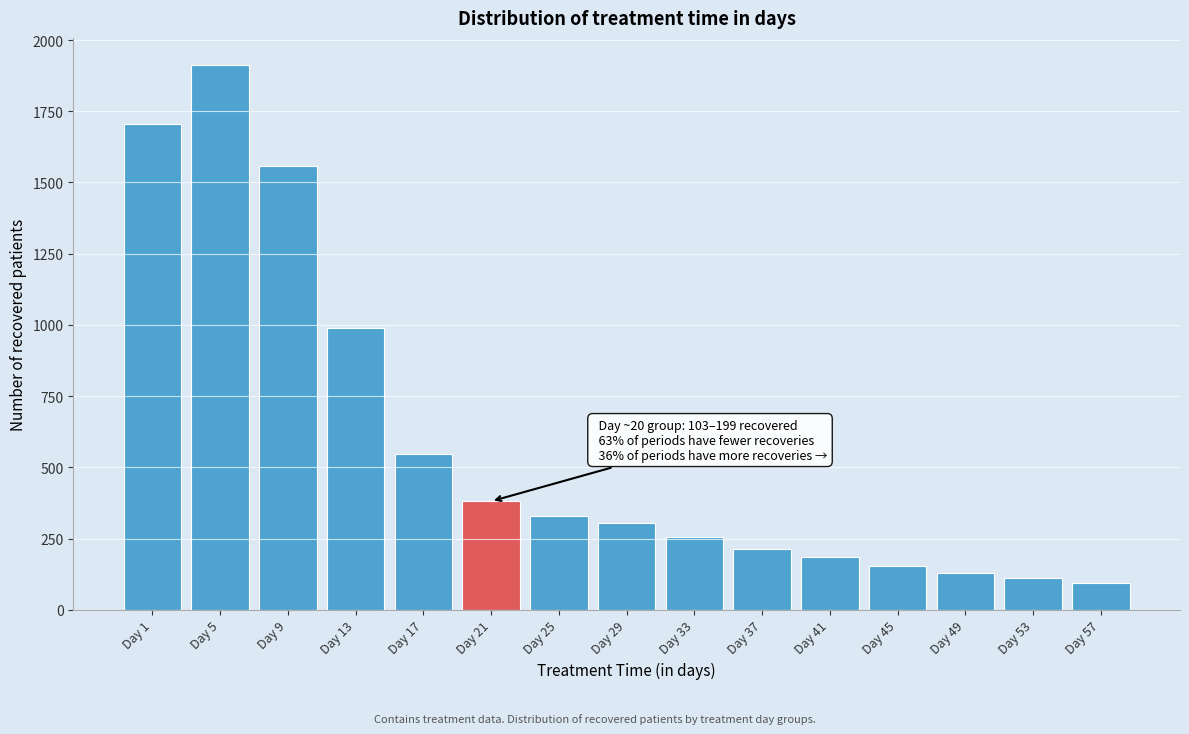

Reading left to right, transcribe all the data shown in this chart.

1706	1912	1557	989	548	381	330	305	256	213	184	154	130	110	94